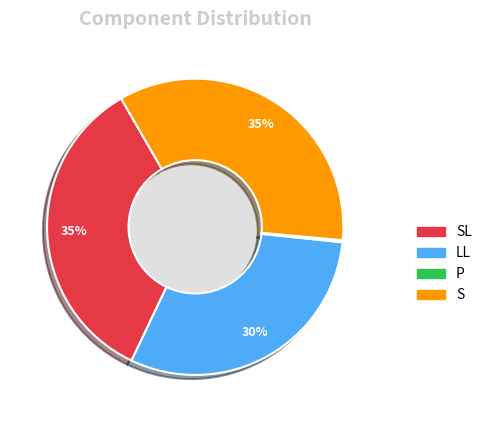

To the nearest percent, what is the average slice percentage?

25%